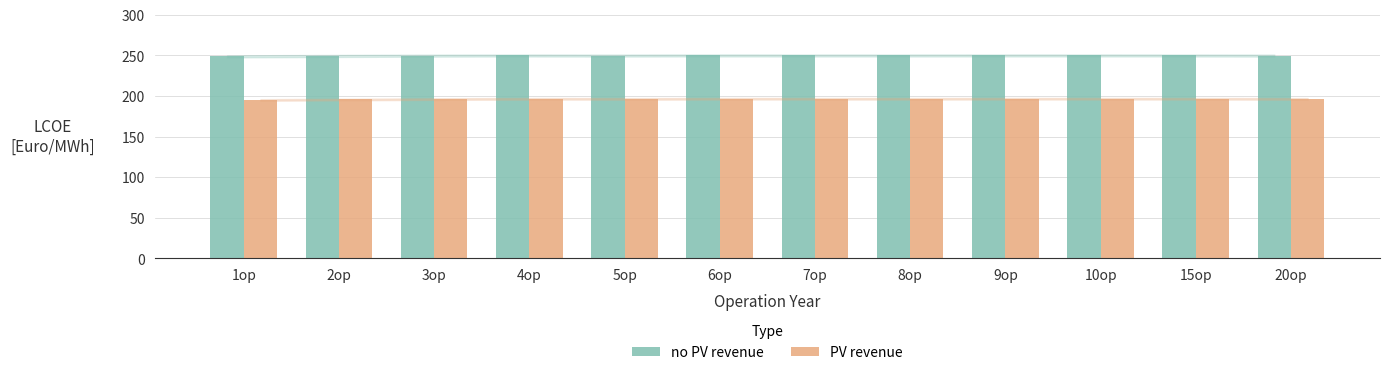

The value of PV revenue at 1op is 286.5. True or false?

False